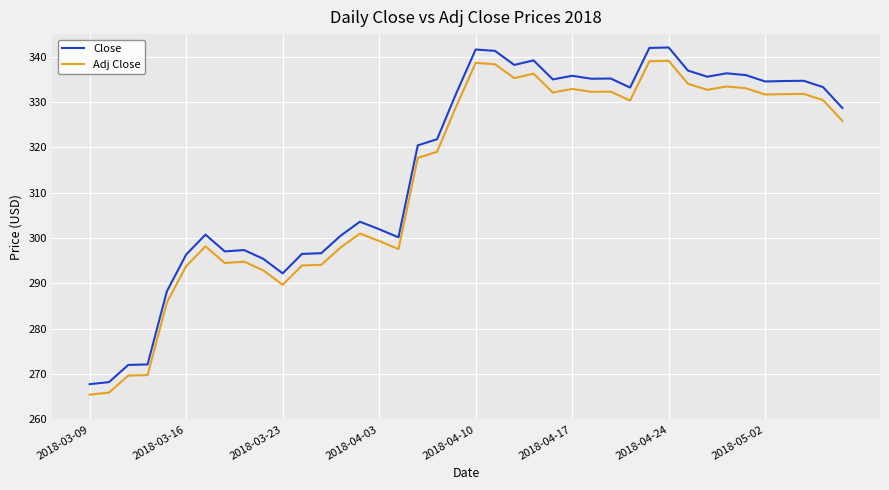

Which series has the largest range (max minus min)?

Close